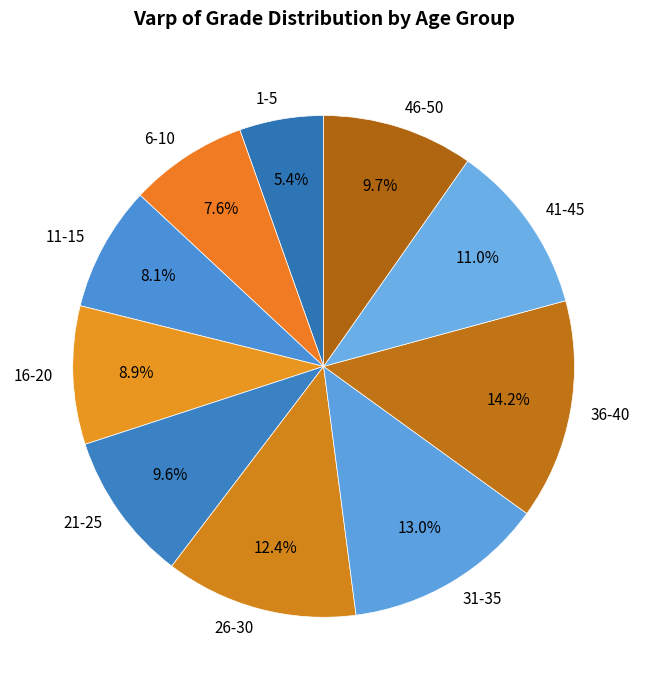

Combined, what portion of the pie is 1-5 and 26-30?

17.8%